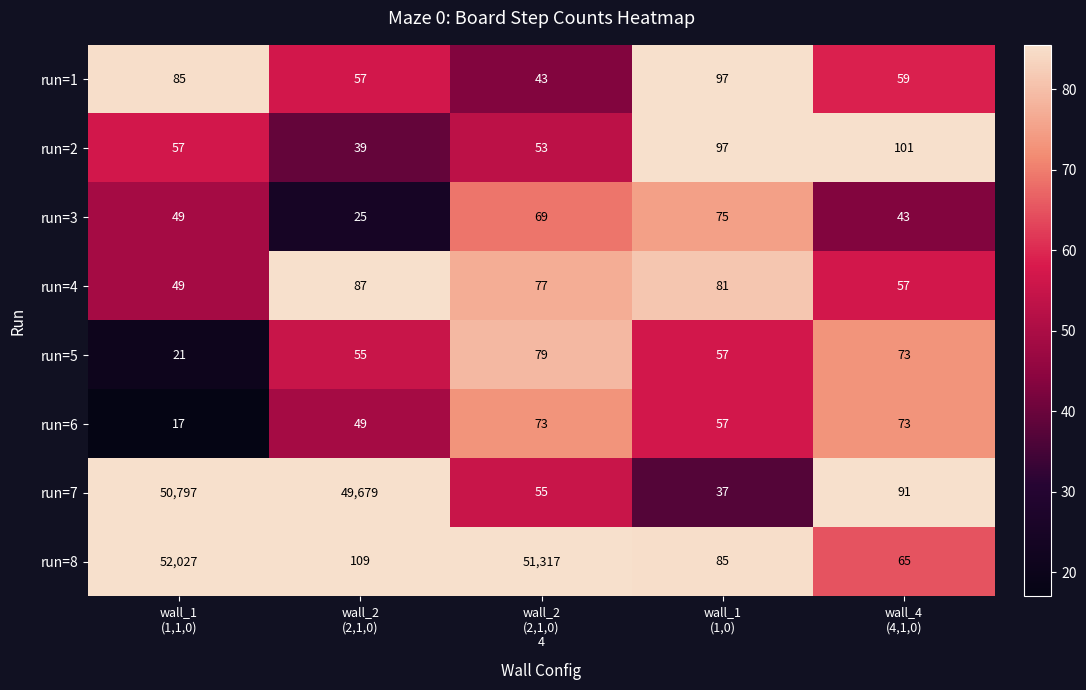

At which category does the chart reach its minimum across all series?

wall_1
(1,1,0)